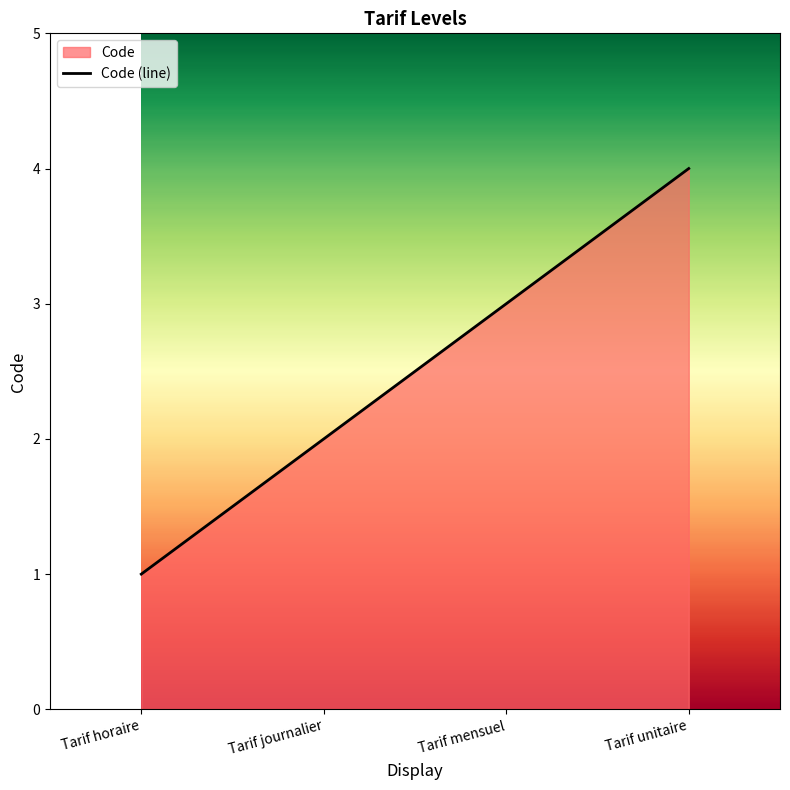

The chart shows a value of 1 at Tarif horaire. True or false?

True